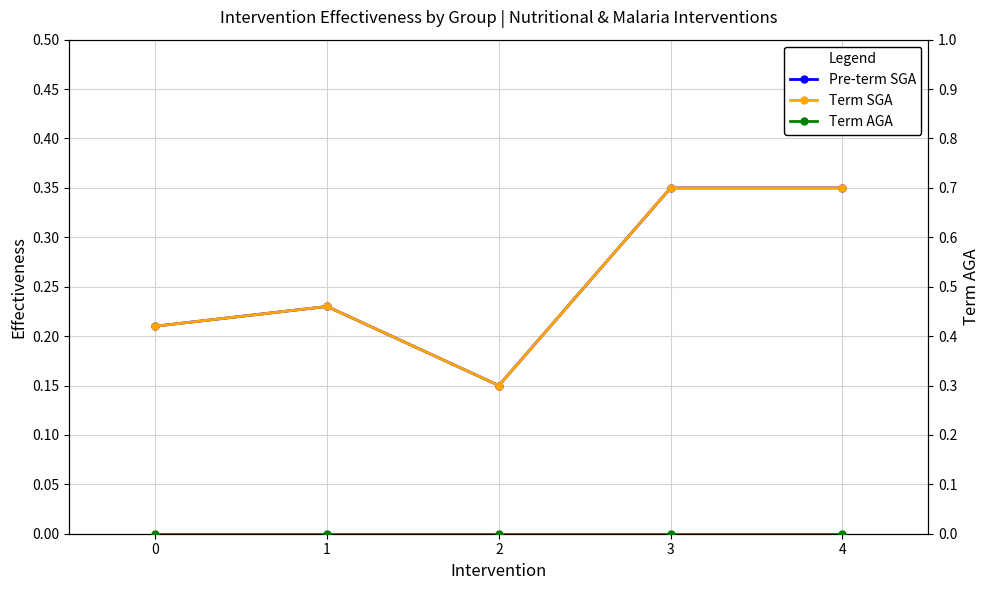

The value of Pre-term SGA at 4 is 0.3. True or false?

True